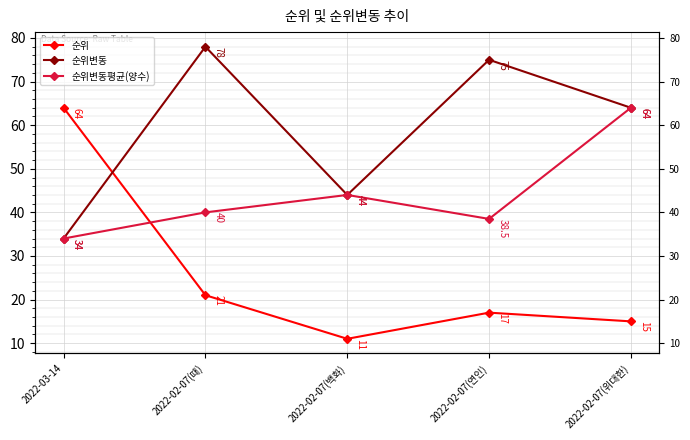

What is the sum of all 순위 values?

128.0